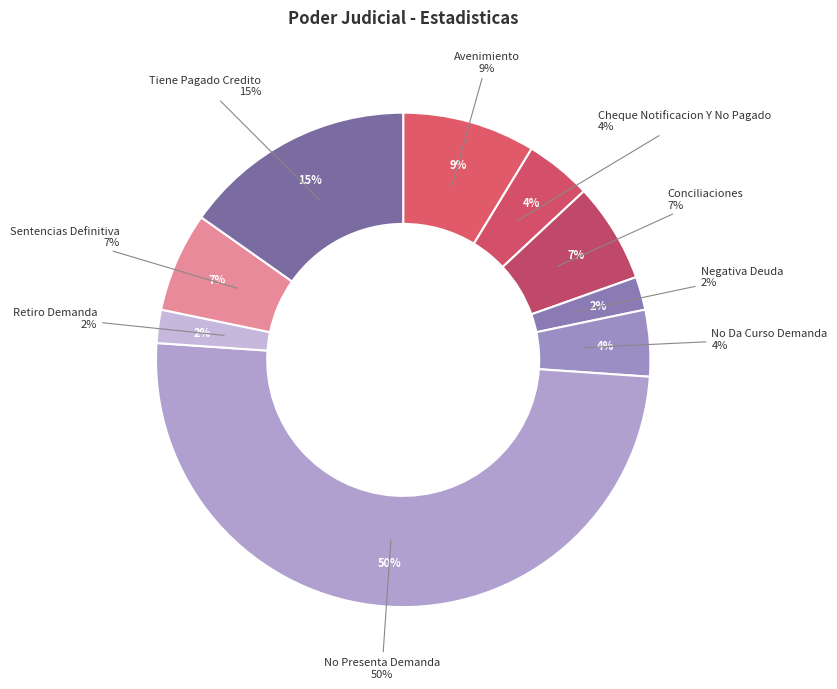

How much of the chart is everything except Cheque Notificacion Y No Pagado?

95.7%